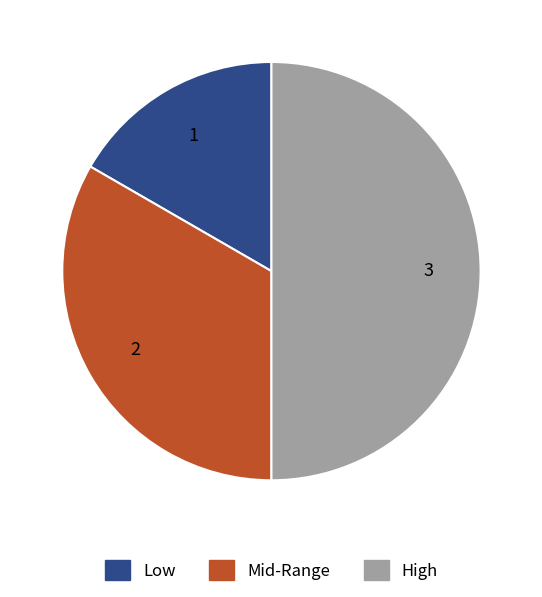

Does Mid-Range represent more than half of the total?

No